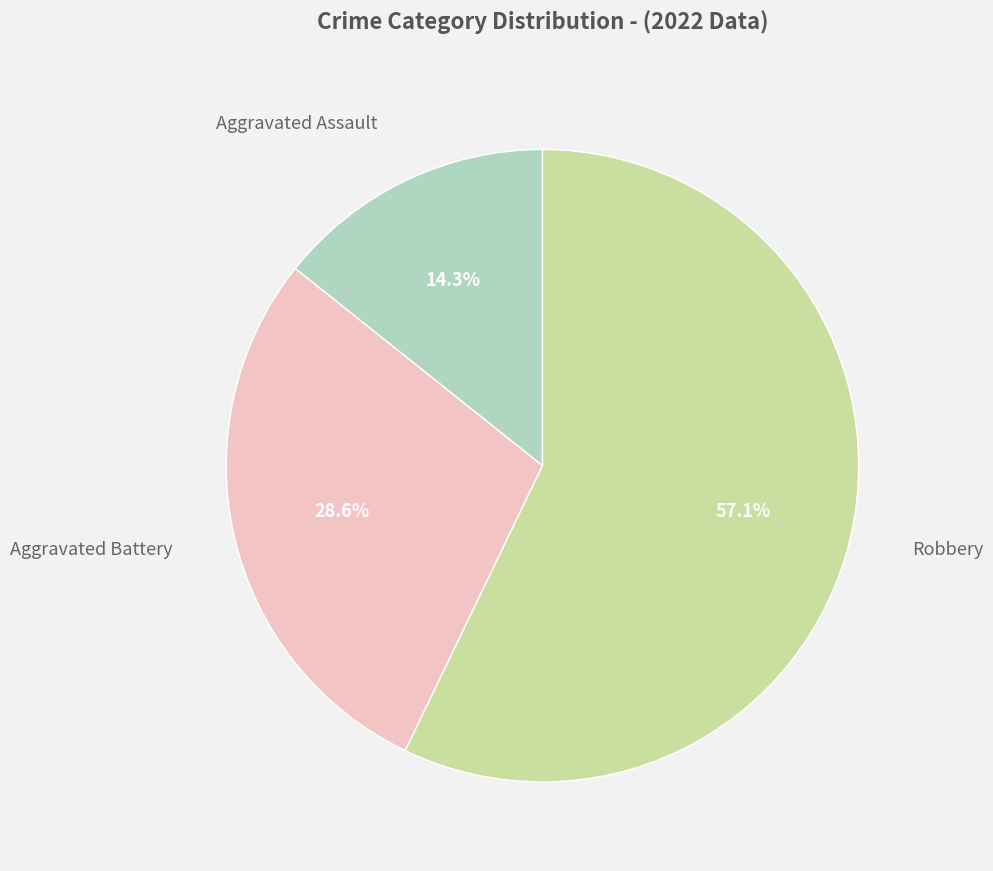

Does any single category account for the majority?

Yes